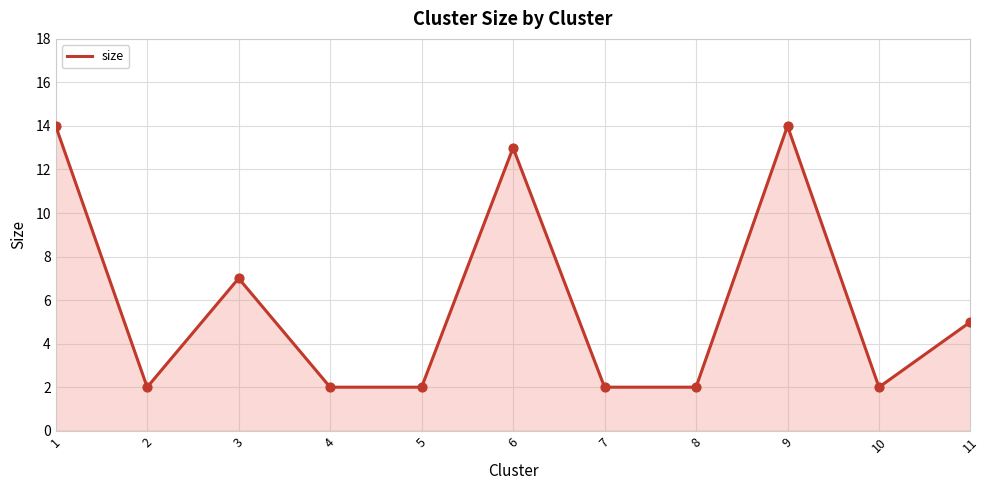

What is the change in value from 6 to 11?

-8